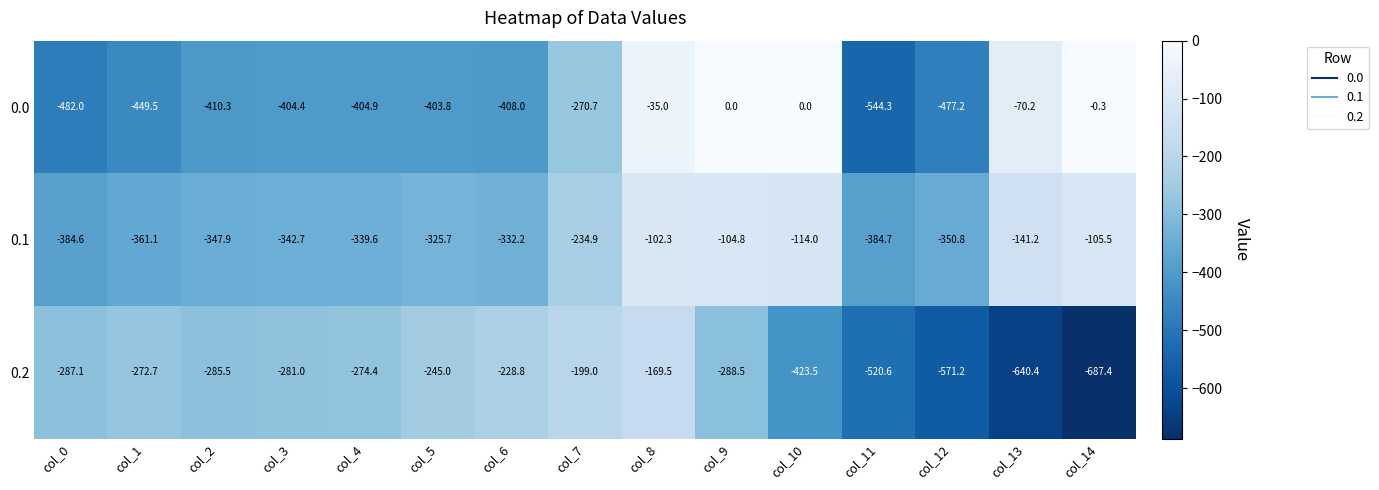

What is the difference between the second highest and second lowest values in the 0.0 series?

482.0